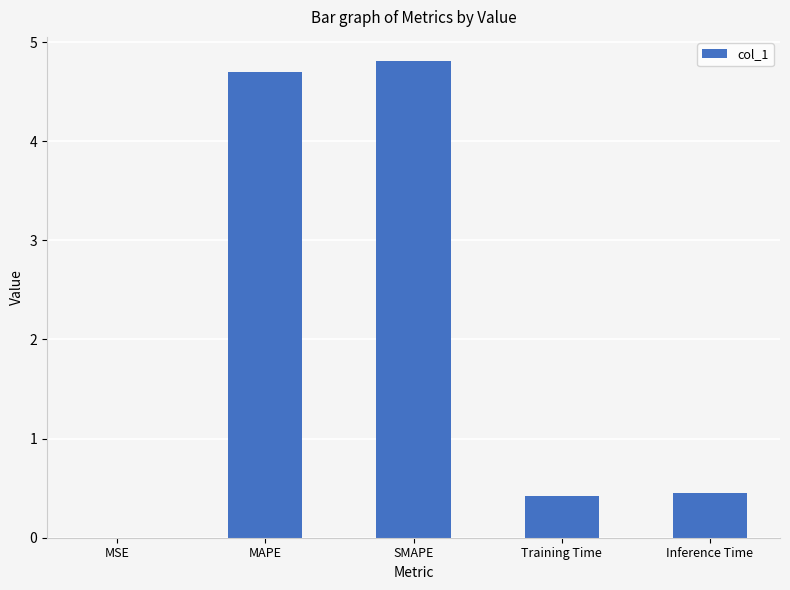

True or false: the data shows 4.8 at SMAPE.

True